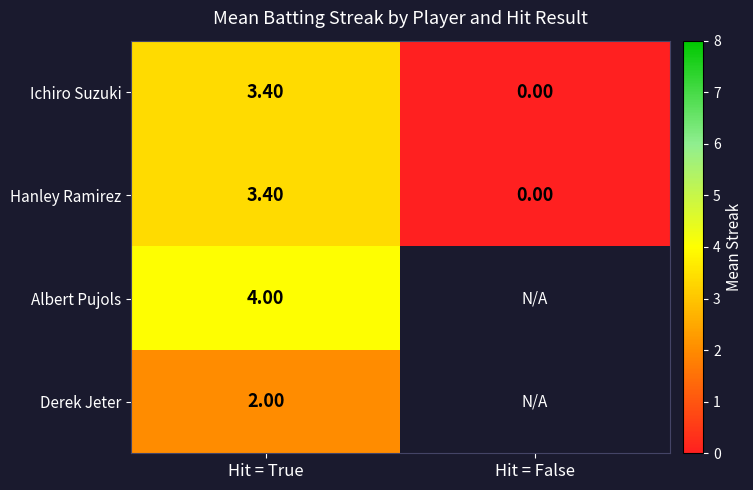

What is the total value across all series at Hit = True?

12.8